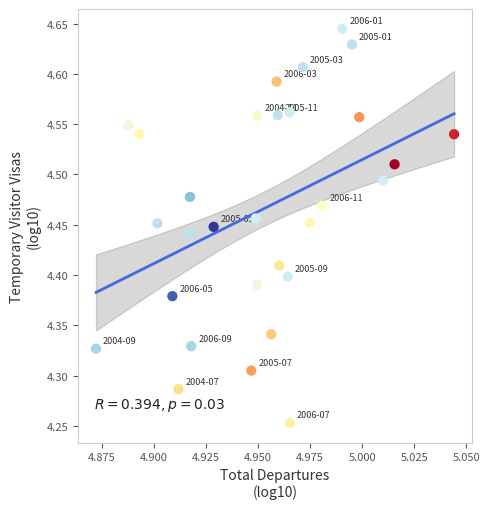

What is the range of Y values (max minus min)?

0.4